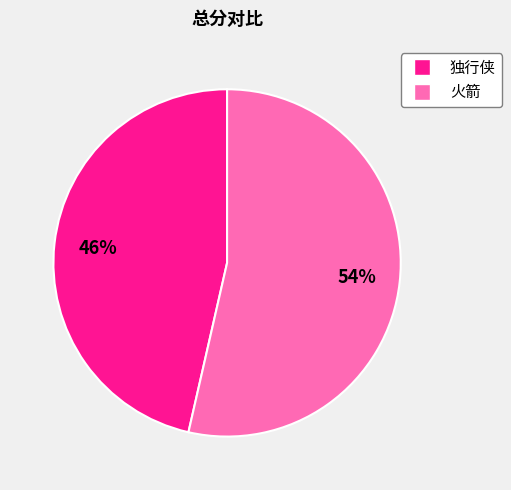

Is the sum of 独行侠 and 火箭 greater than half?

Yes